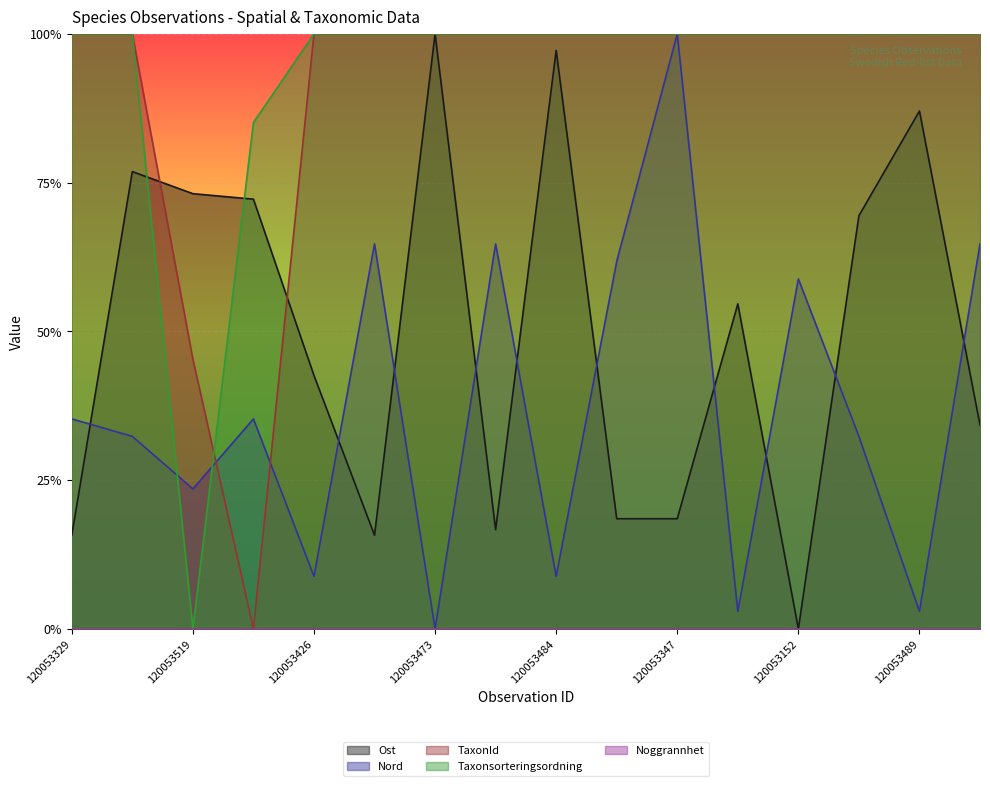

In Nord, how many points are higher than both neighbors (excluding endpoints)?

5